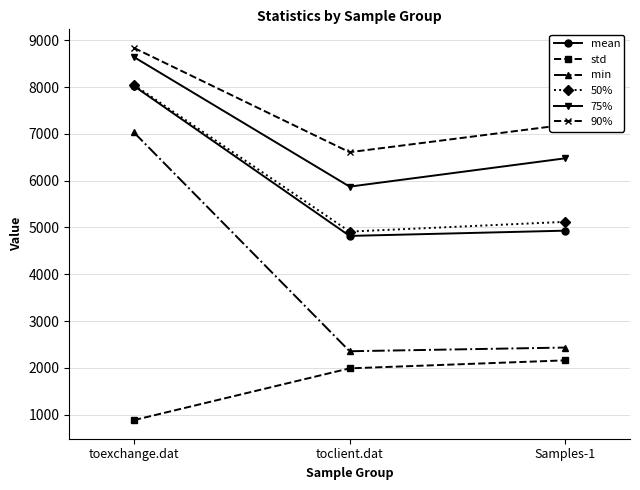

Which series has the largest range (max minus min)?

min